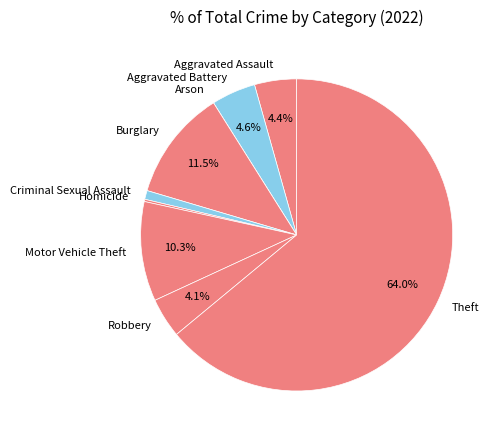

What is the largest slice in the pie chart?

Theft